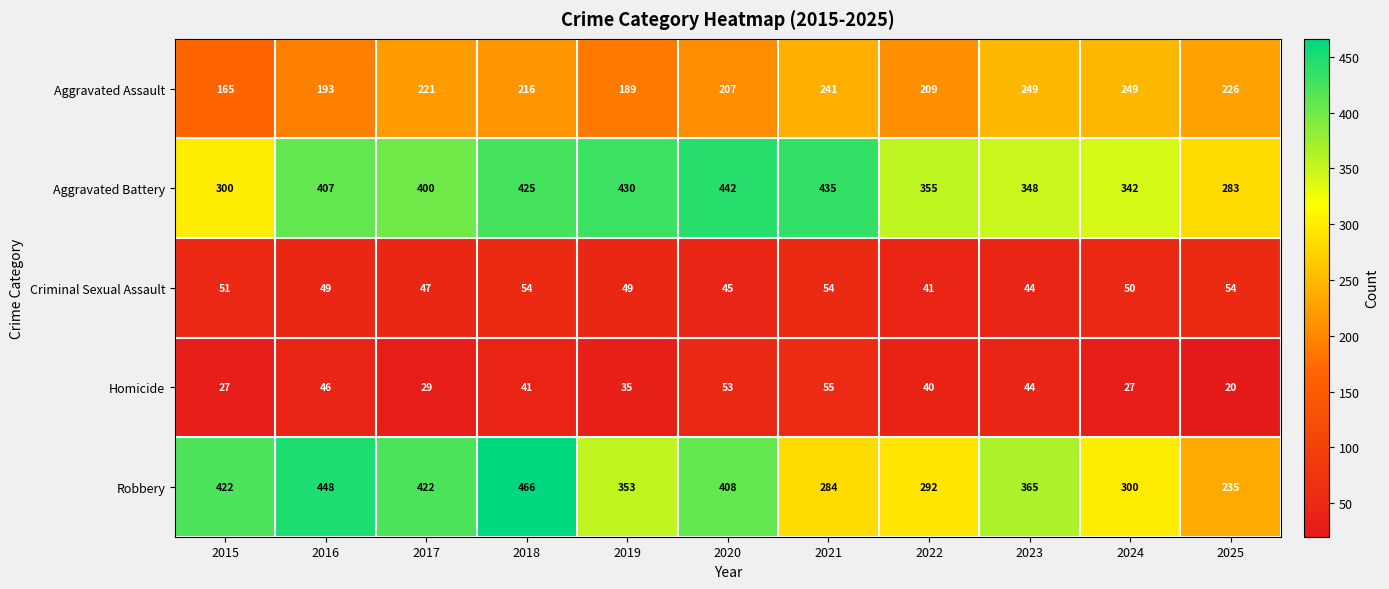

Rank the series by their maximum value, from lowest to highest.

Criminal Sexual Assault, Homicide, Aggravated Assault, Aggravated Battery, Robbery